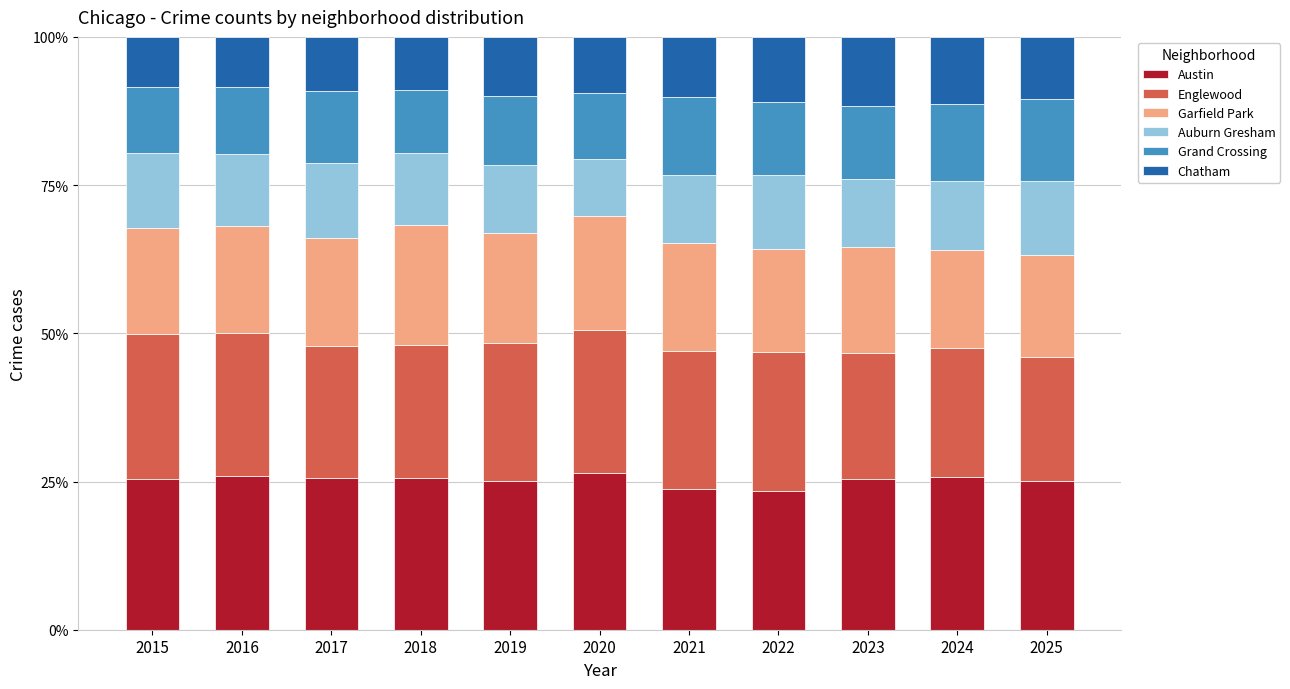

What is the highest value of the Austin series?

26.4